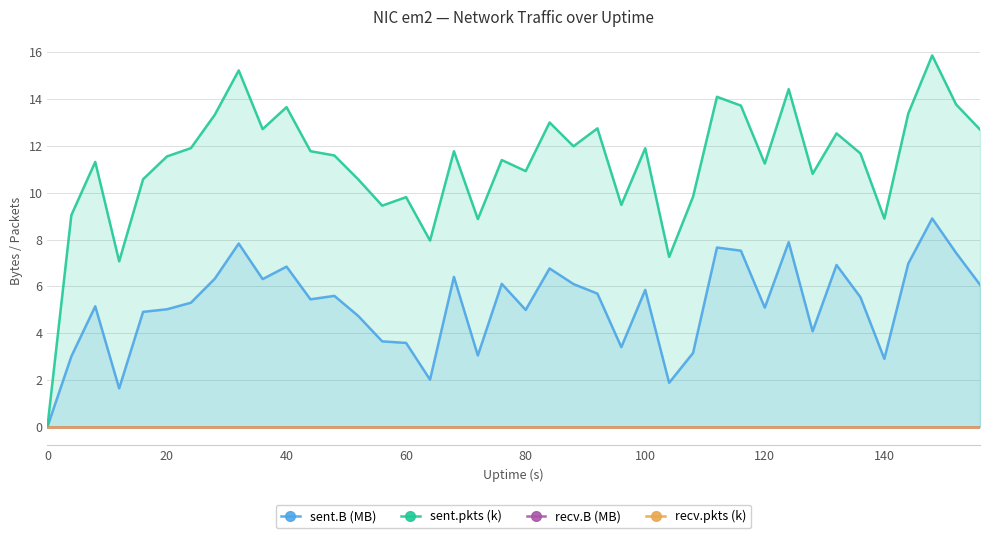

What are all the series names shown in the legend?

sent.B (MB), sent.pkts (k), recv.B (MB), recv.pkts (k)